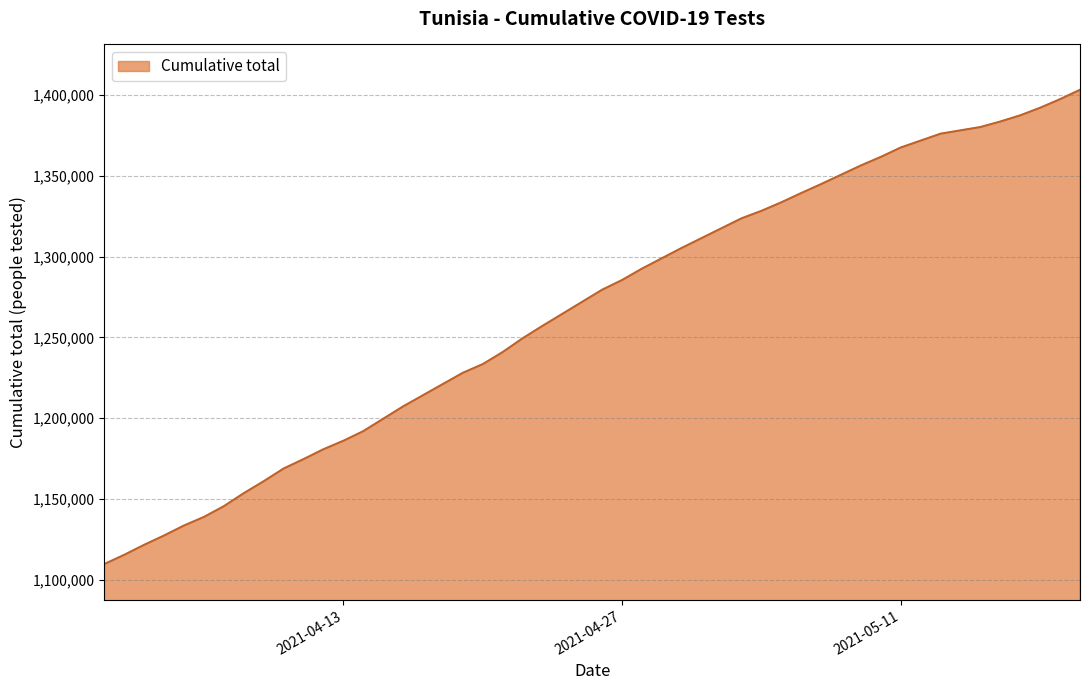

What is the maximum value shown in the chart?

1403153